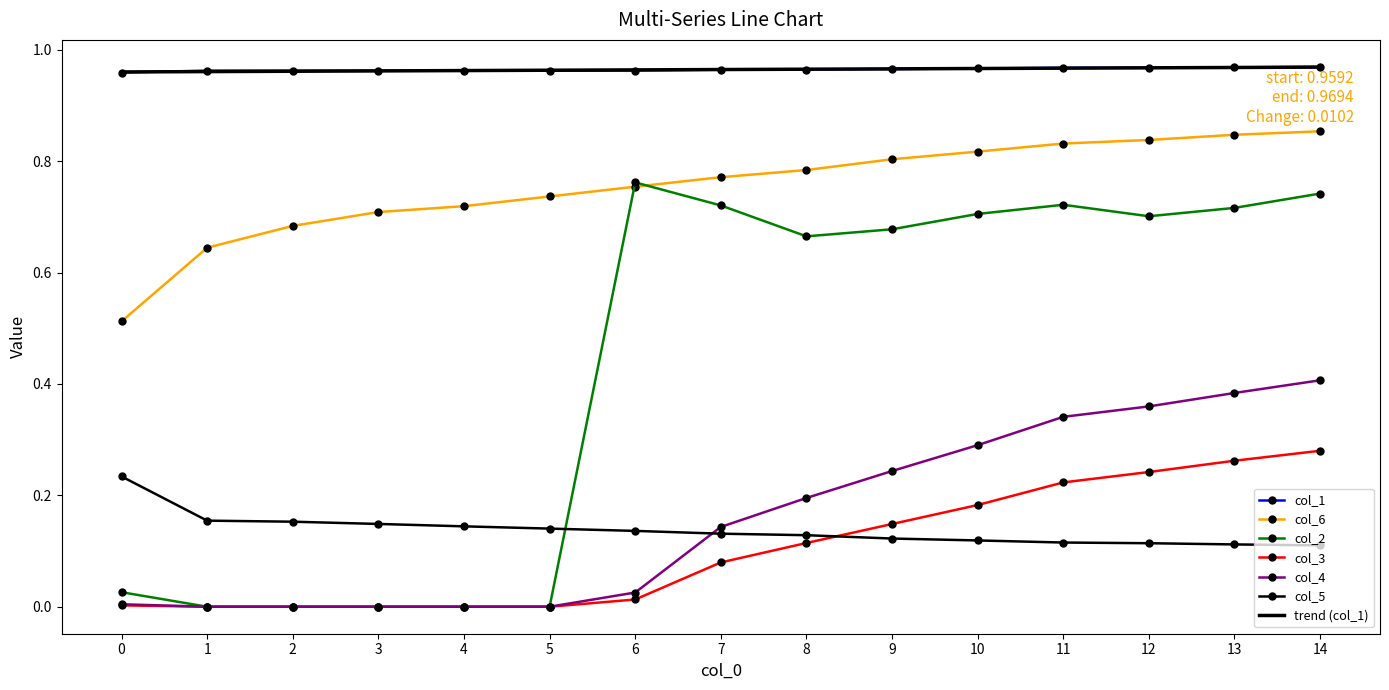

How many lines are shown in the chart?

6